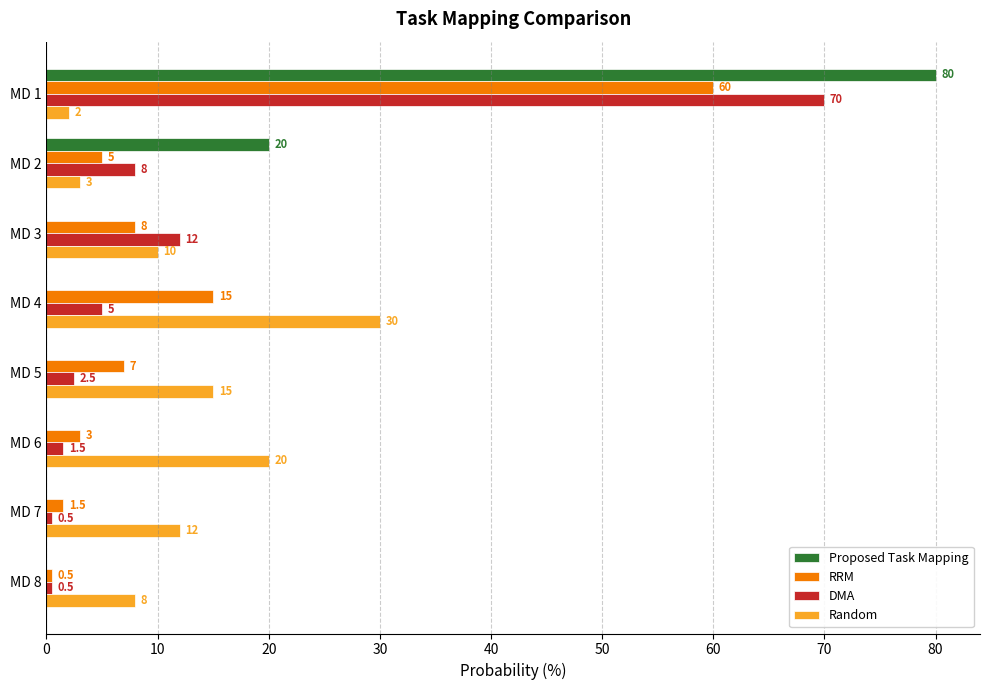

Where is DMA nearest to the value 35?

MD 3